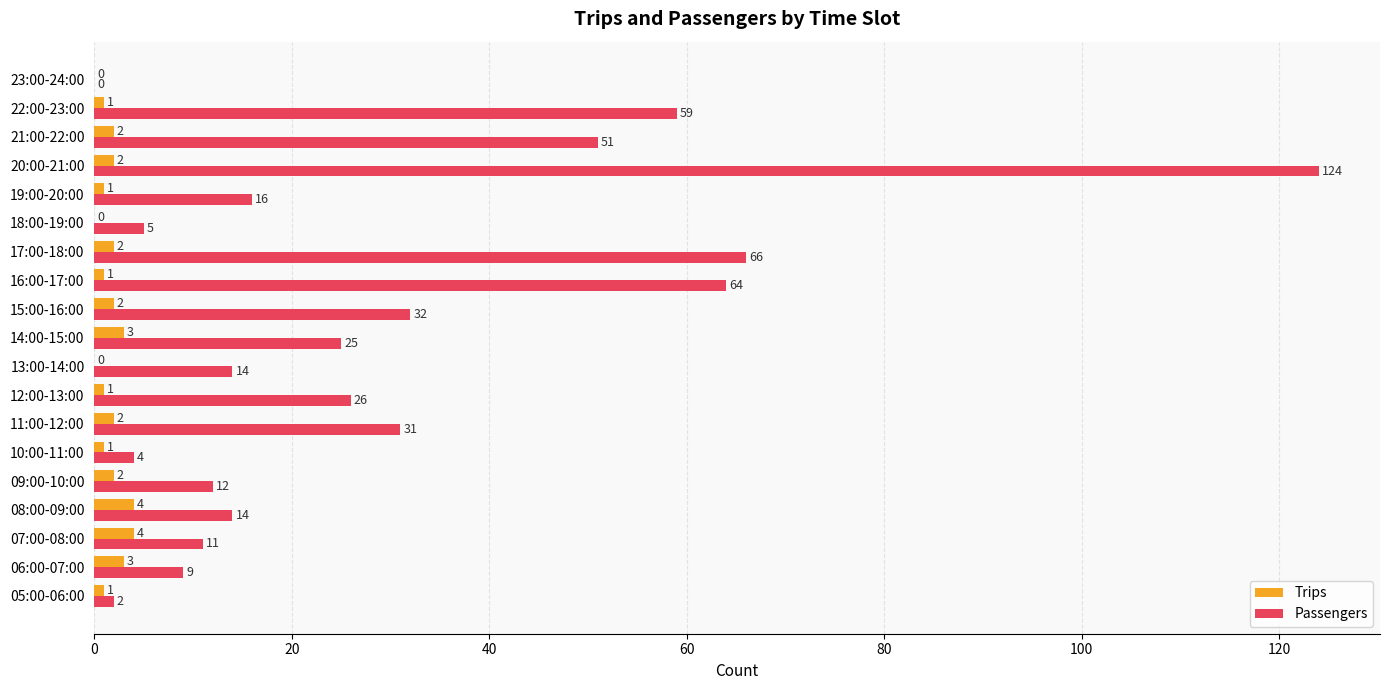

What is the sum of the Passengers values at 16:00-17:00 and 23:00-24:00?

64